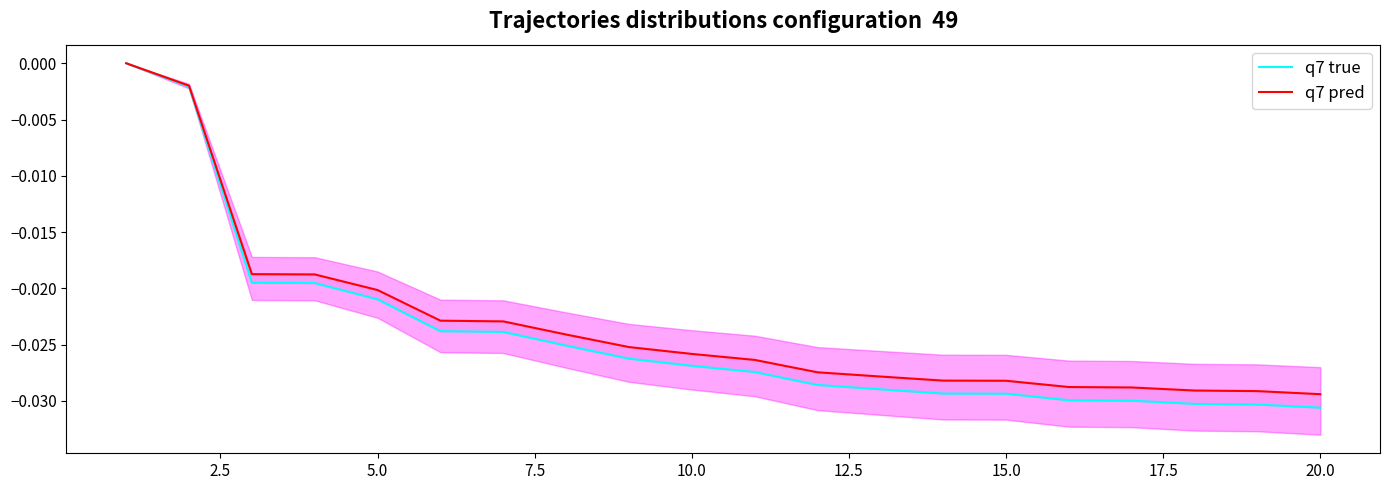

True or false: q7 true and q7 pred intersect in this chart.

False